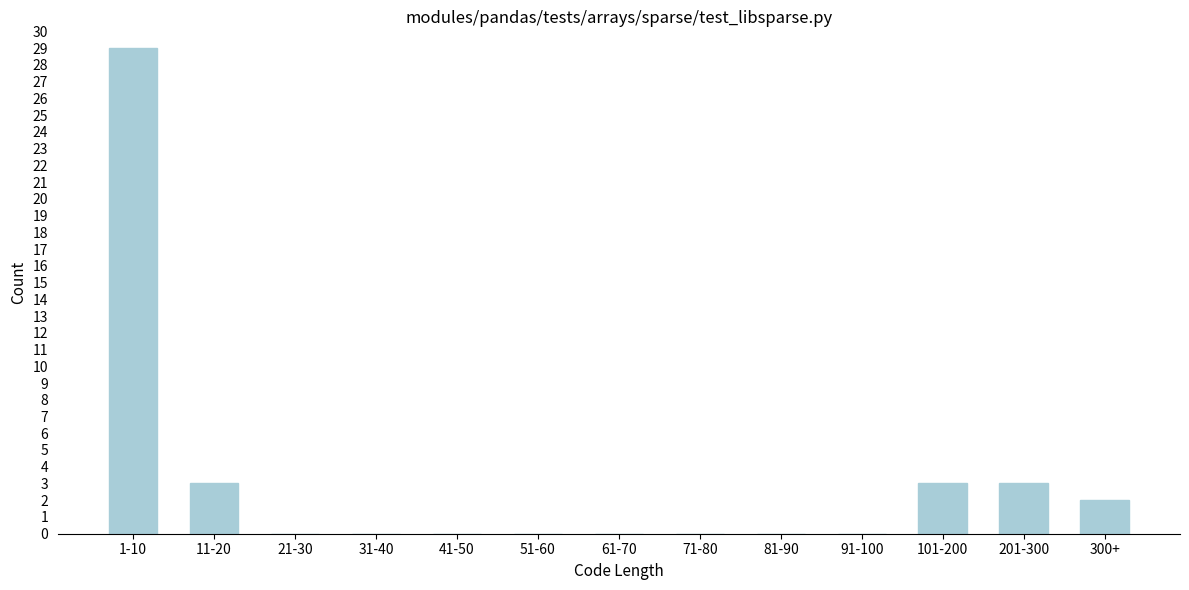

Reading left to right, extract all data points from this chart.

1-10=29	11-20=3	21-30=0	31-40=0	41-50=0	51-60=0	61-70=0	71-80=0	81-90=0	91-100=0	101-200=3	201-300=3	300+=2